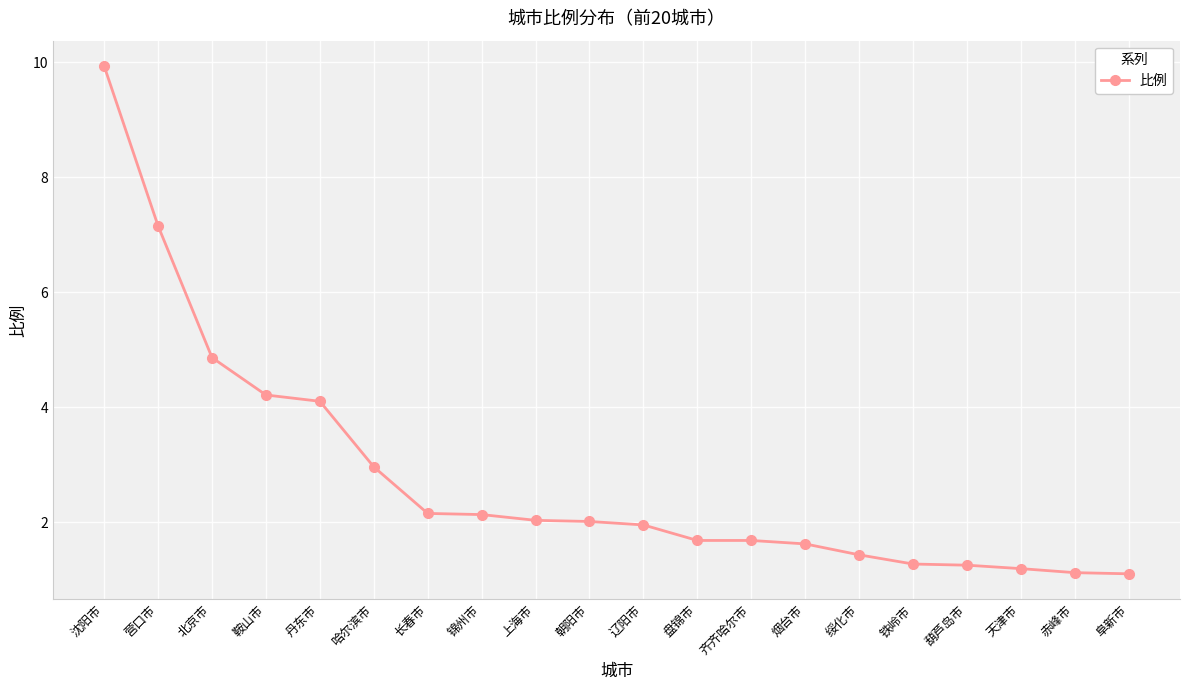

What is the label of the 19th point from the left?

赤峰市